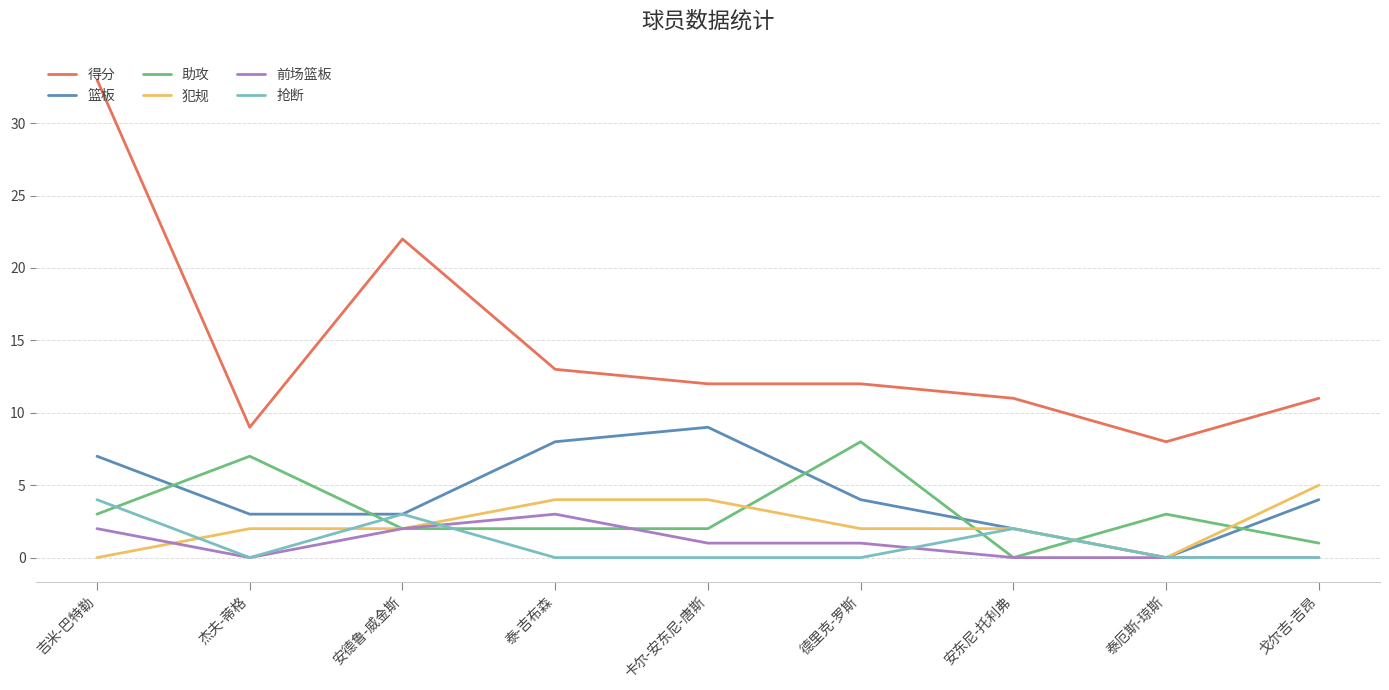

The 篮板 series shows 14 at 卡尔-安东尼-唐斯. True or false?

False